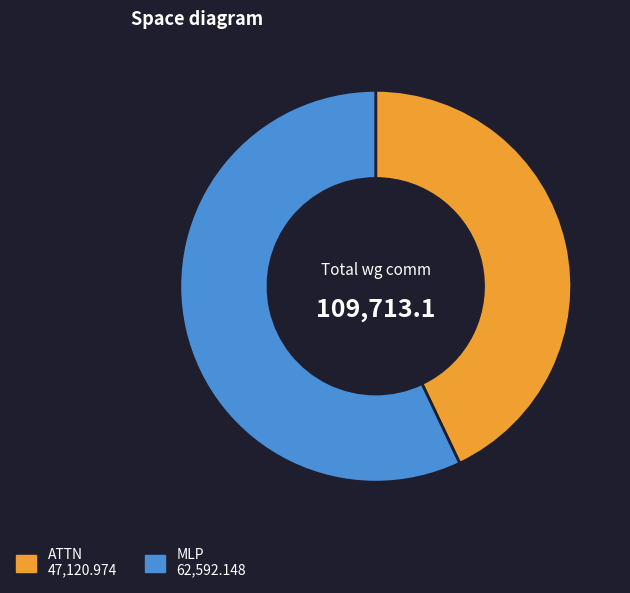

Is there any slice that represents more than half of the pie?

Yes